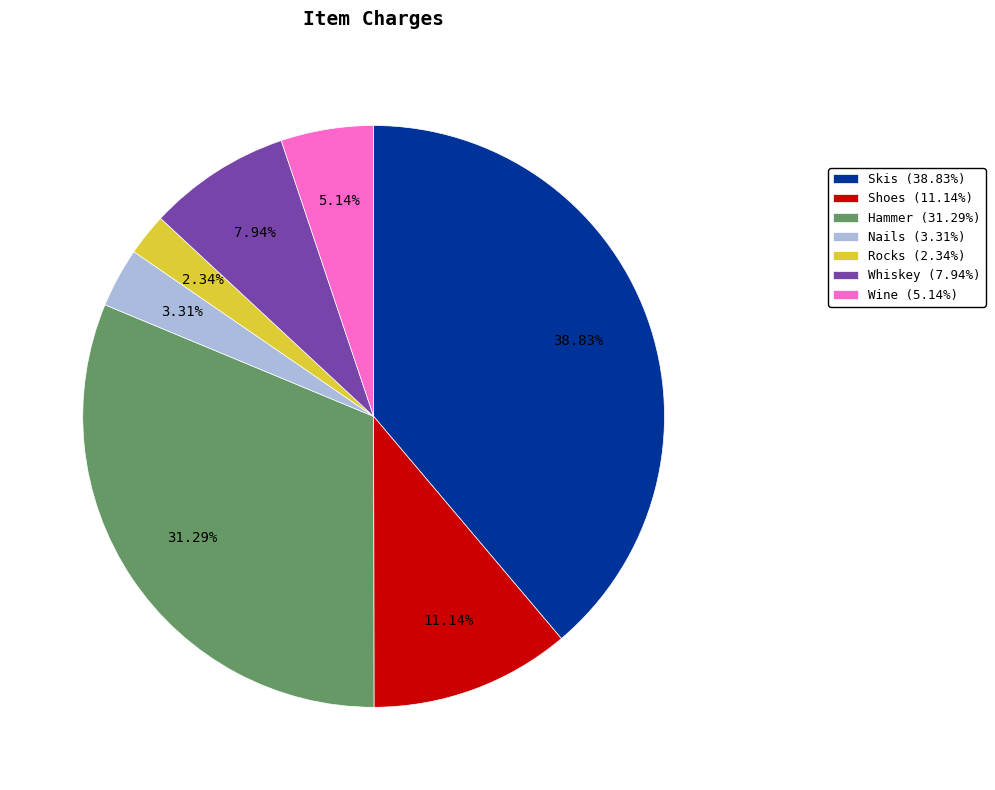

Between Rocks (2.34%) and Hammer (31.29%), which is larger?

Hammer (31.29%)